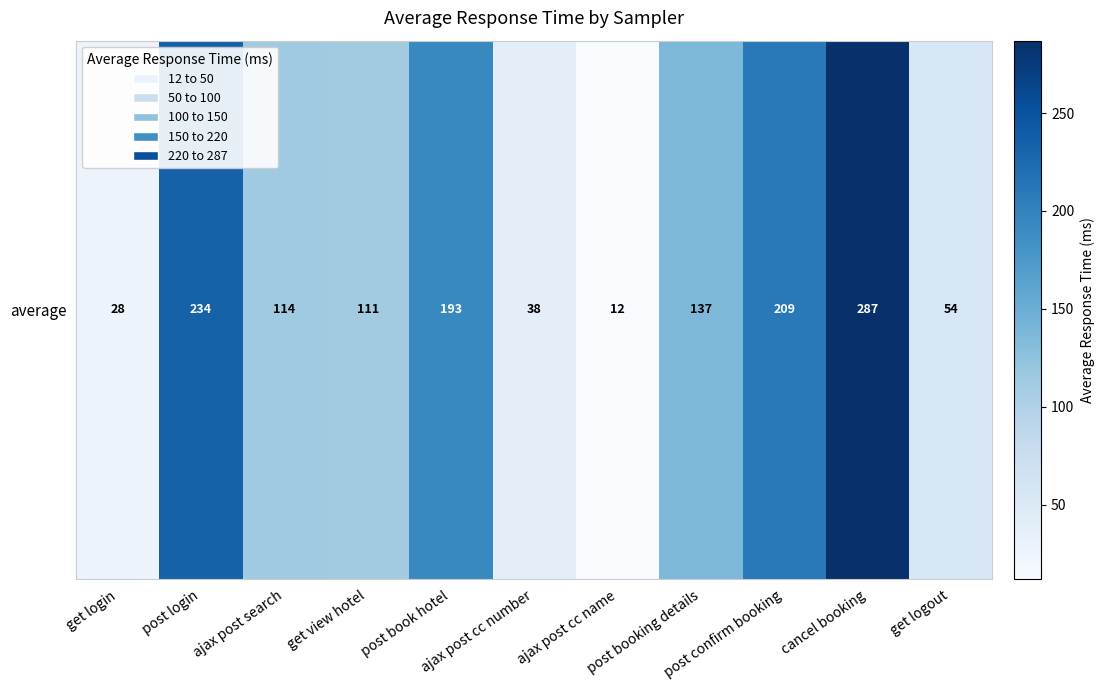

Read the value at cancel booking, to the nearest 50.

300